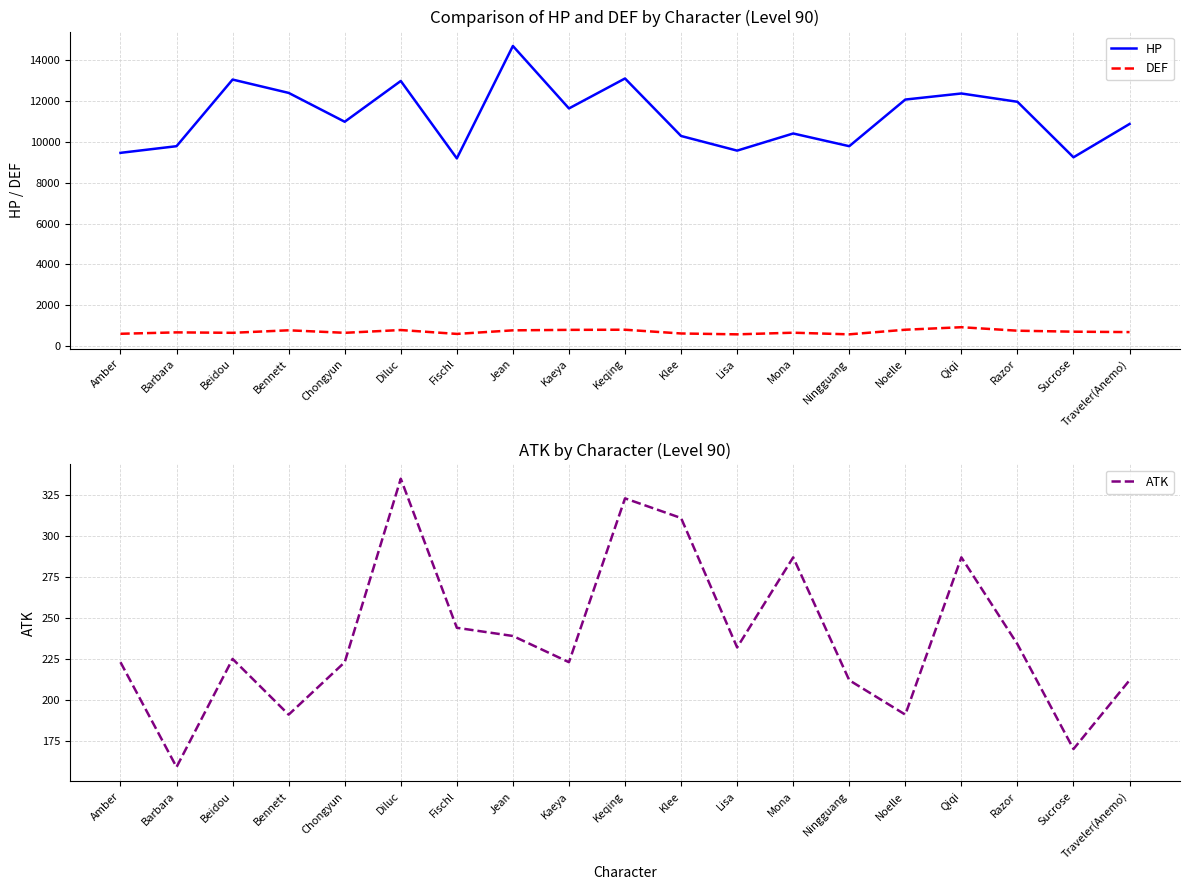

What is the total value across all series at Traveler(Anemo)?

11770